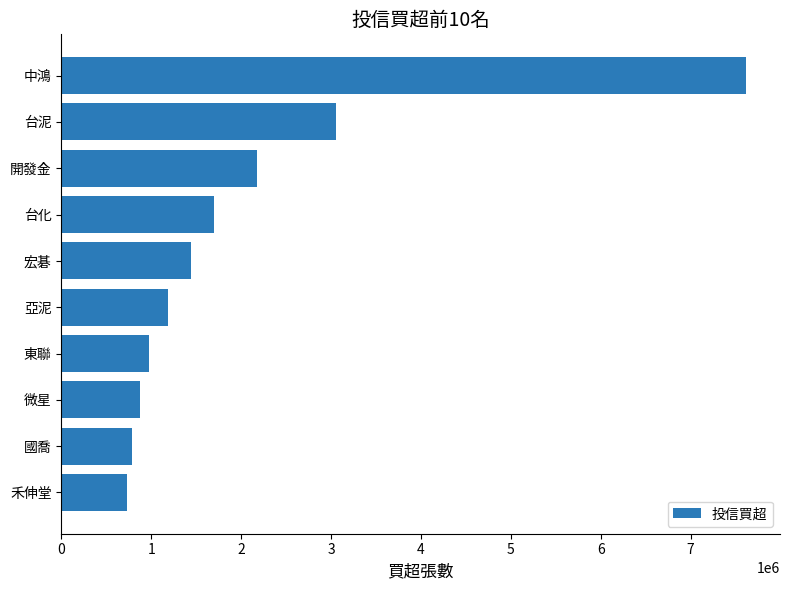

How many data points does each series have?

10